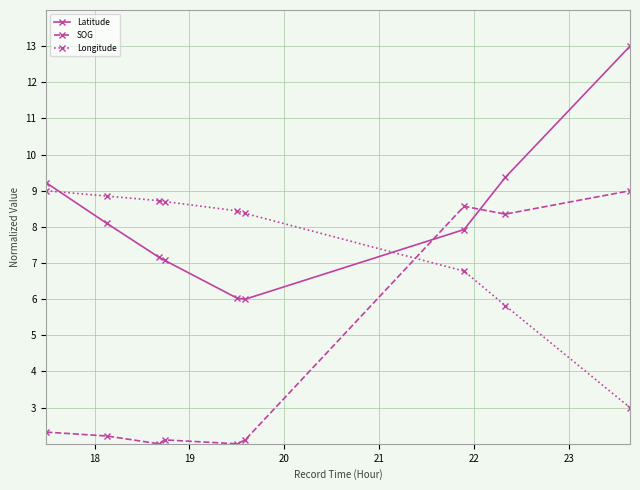

What is the value of the SOG point at the 7th from the left?

8.6